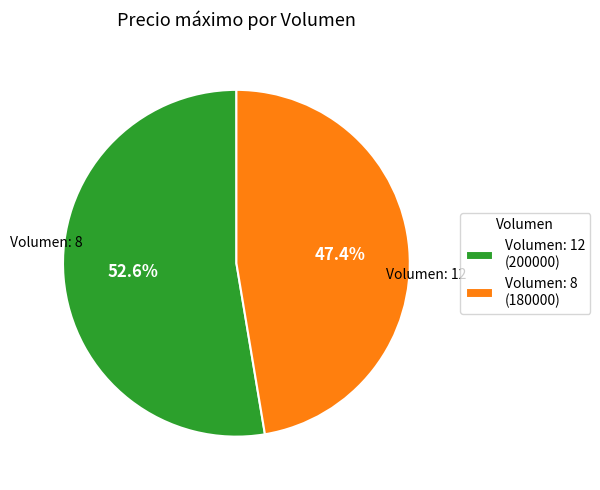

What is the largest slice in the pie chart?

Volumen: 12 (200000)